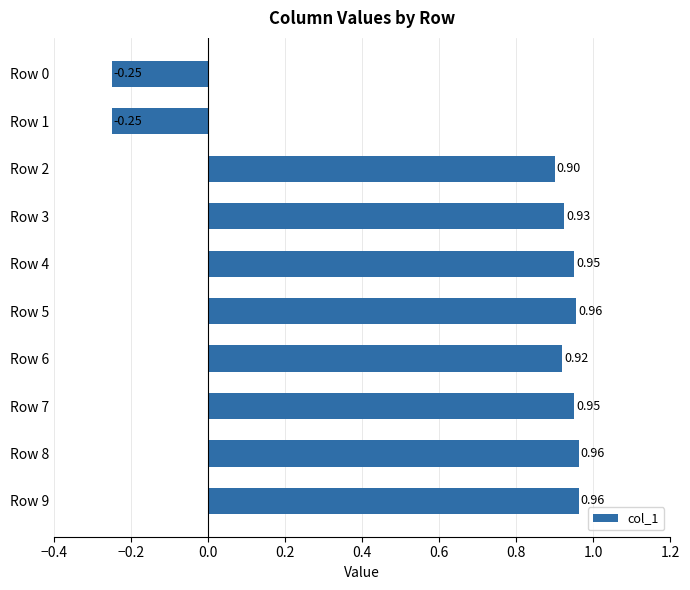

What is the sum of all values?

7.0